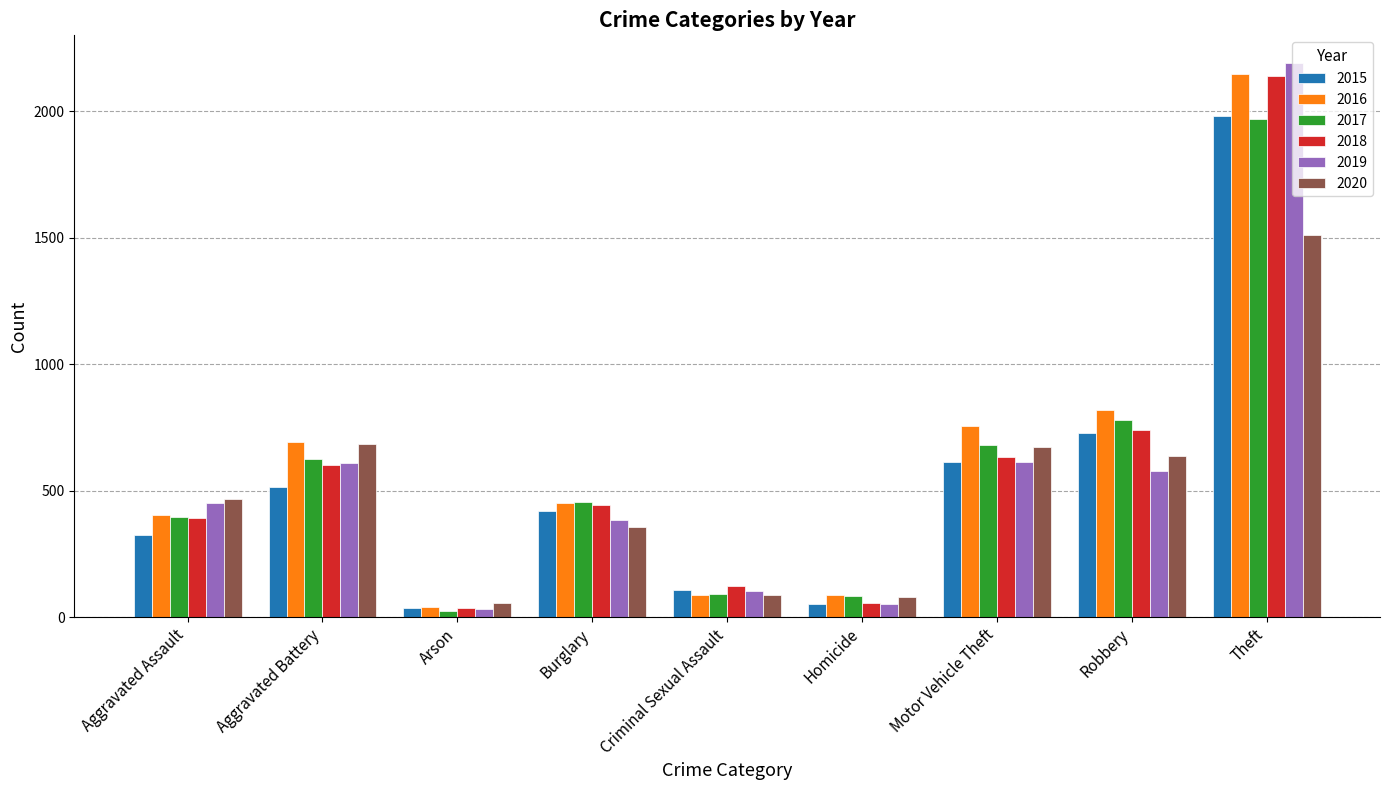

What is the highest value of the 2015 series?

1981